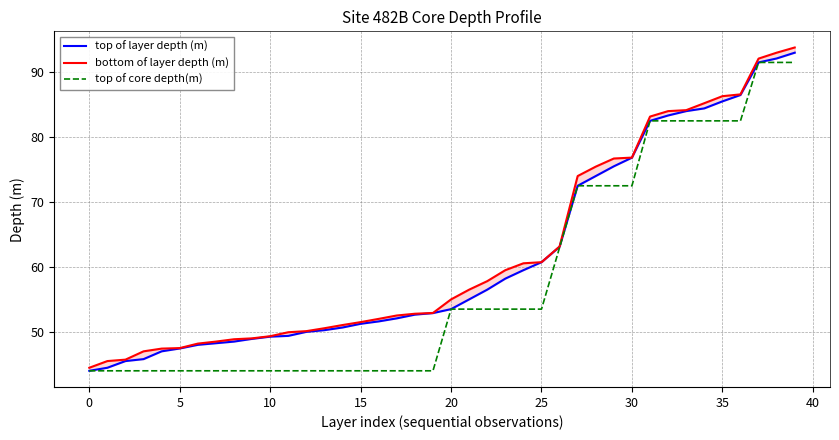

True or false: bottom of layer depth (m) has a value of 52.8 at 18.

True